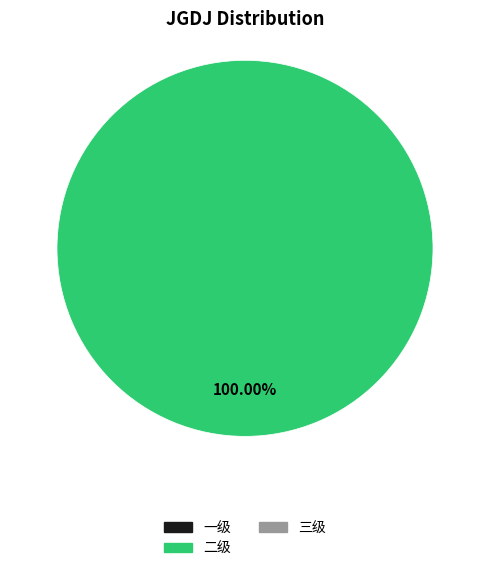

Does any single category account for the majority?

Yes